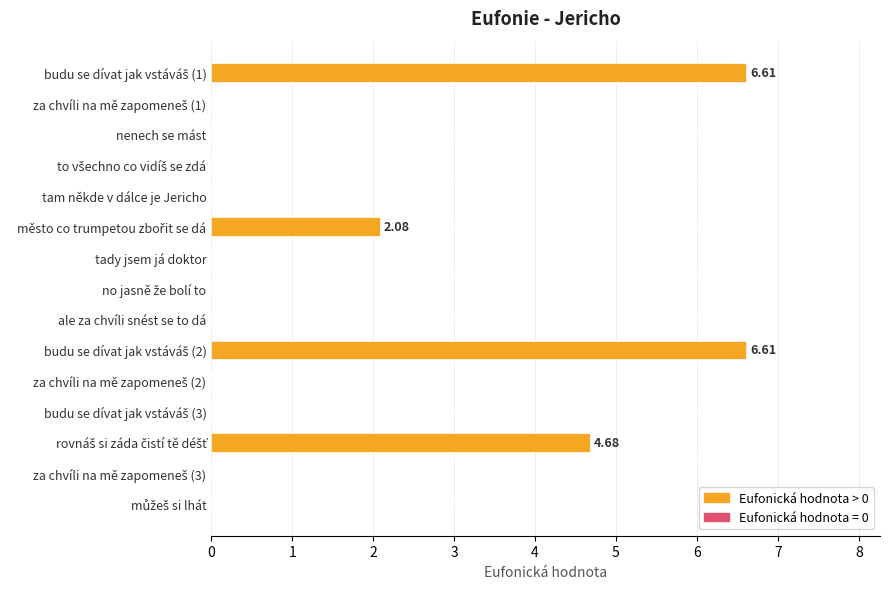

What is the sum of all values?

20.0